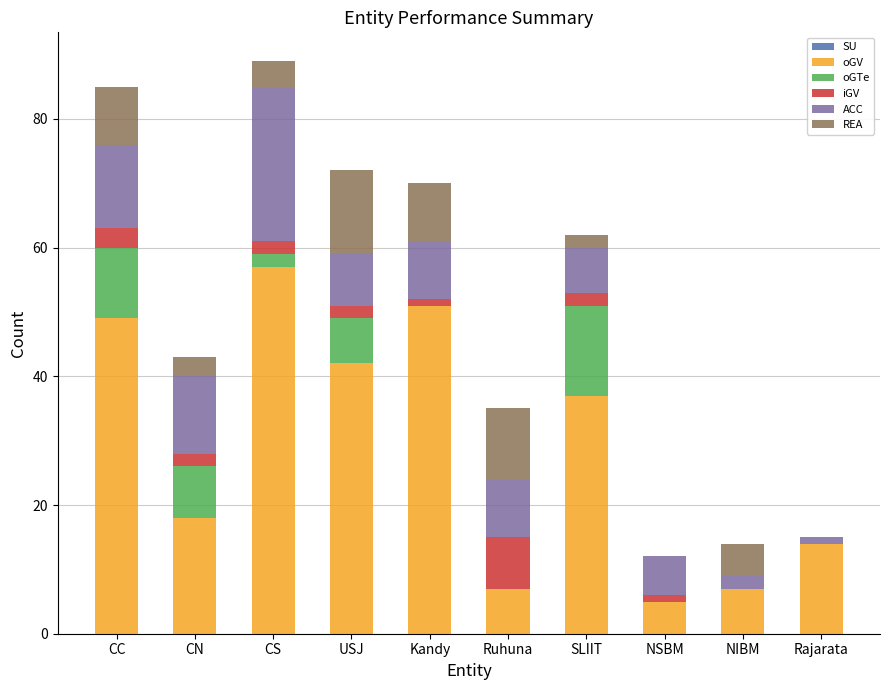

The value of oGV at USJ is 12. True or false?

False